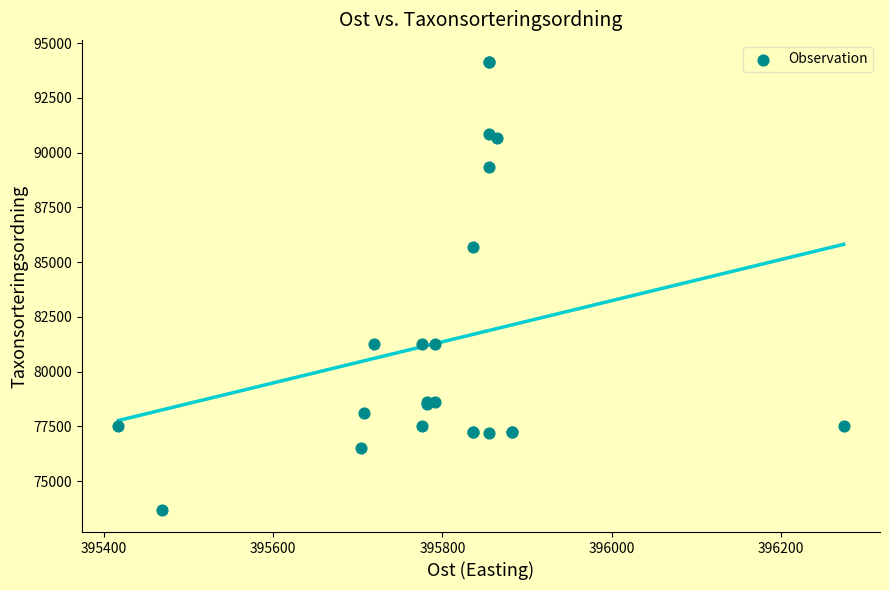

What Y value in the scatter plot is closest to 83907?

85703